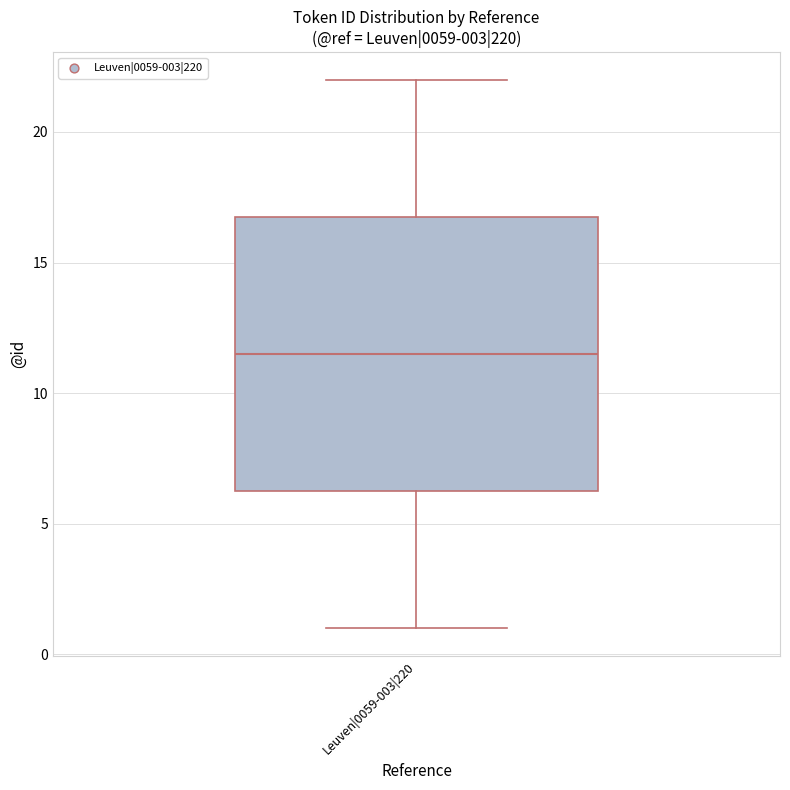

Where does the median line of the box for Leuven|0059-003|220 sit on the y-axis? The values are not printed on the chart, so give them approximately, as read against the axis.

11.5